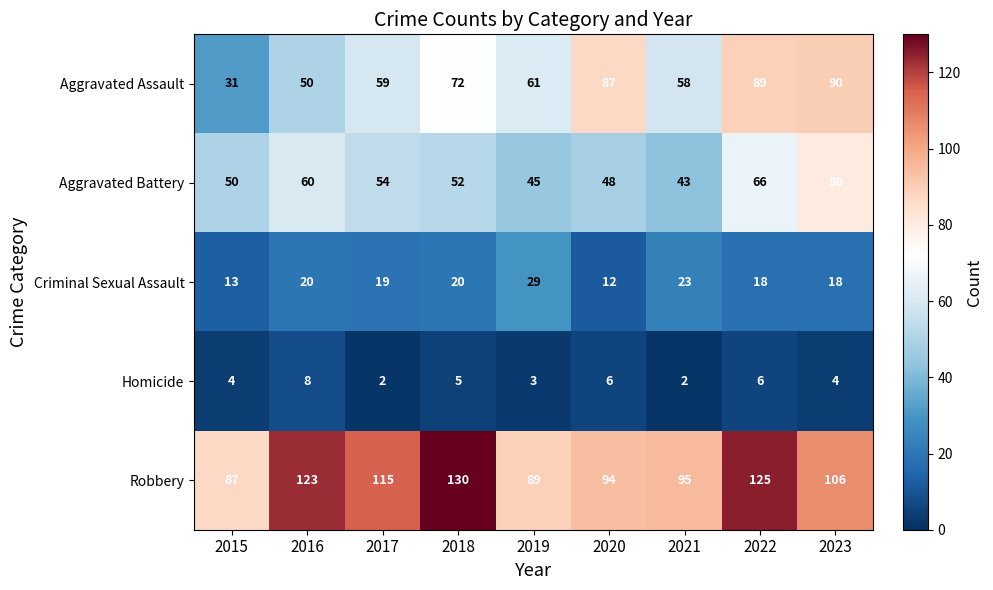

What is the lowest value of the Aggravated Assault series?

31